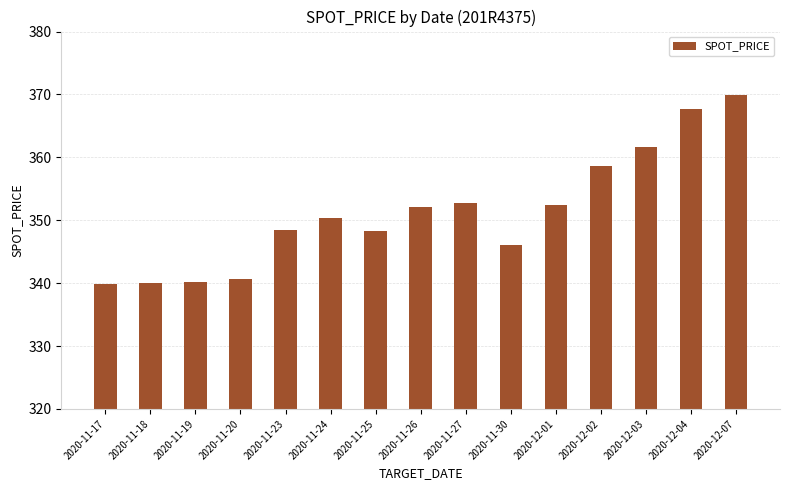

Which category has the highest value across all series?

2020-12-07